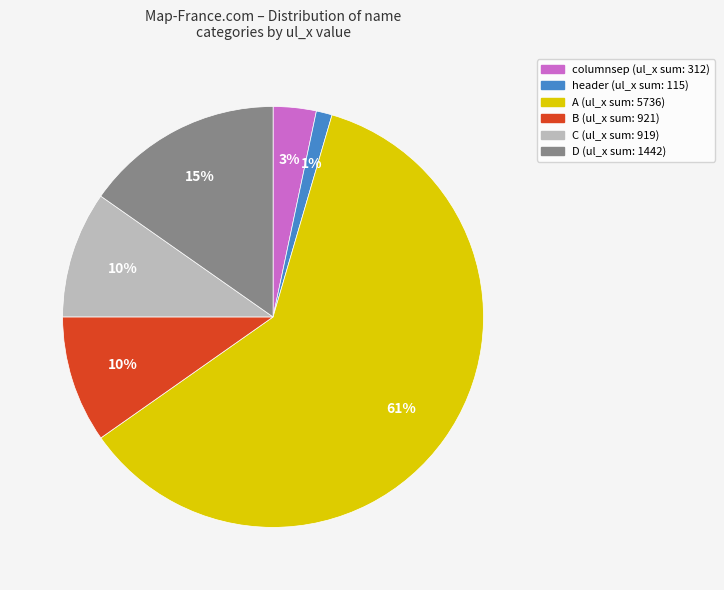

To the nearest percent, what is the difference between the largest and smallest slice percentages?

60%